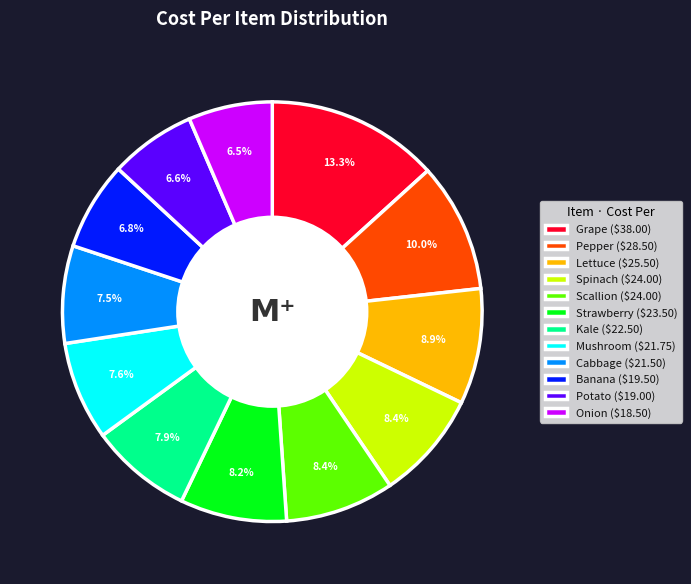

Does Spinach ($24.00) represent more than half of the total?

No